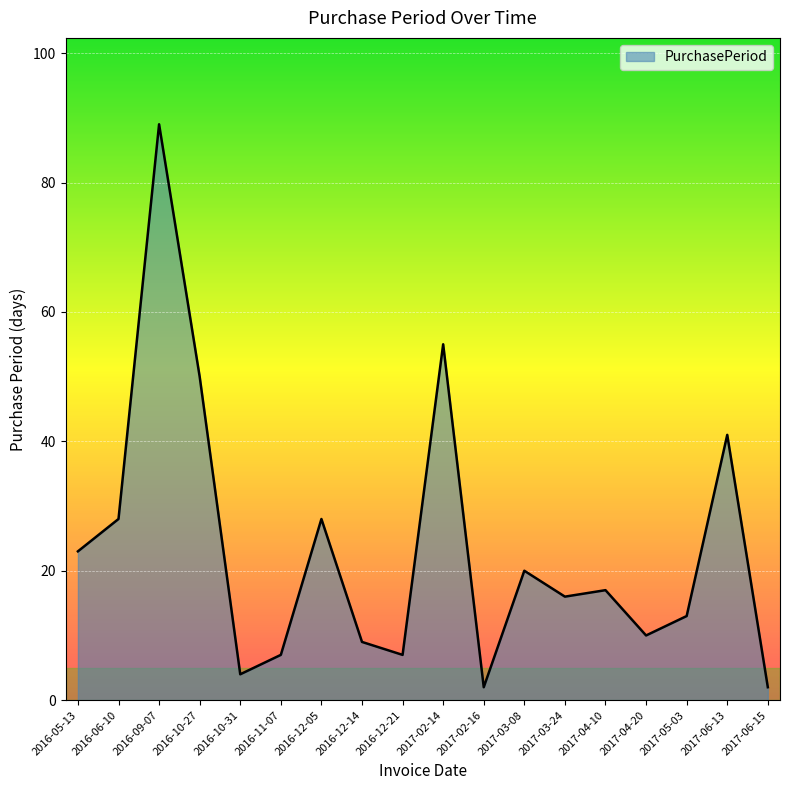

Does the chart display data point markers on the line(s)?

No